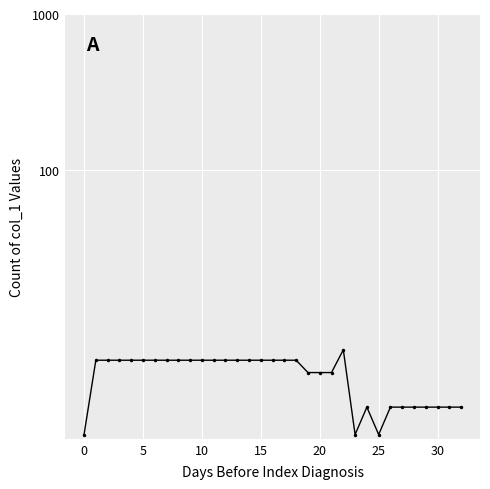

How many series are shown in this chart?

1